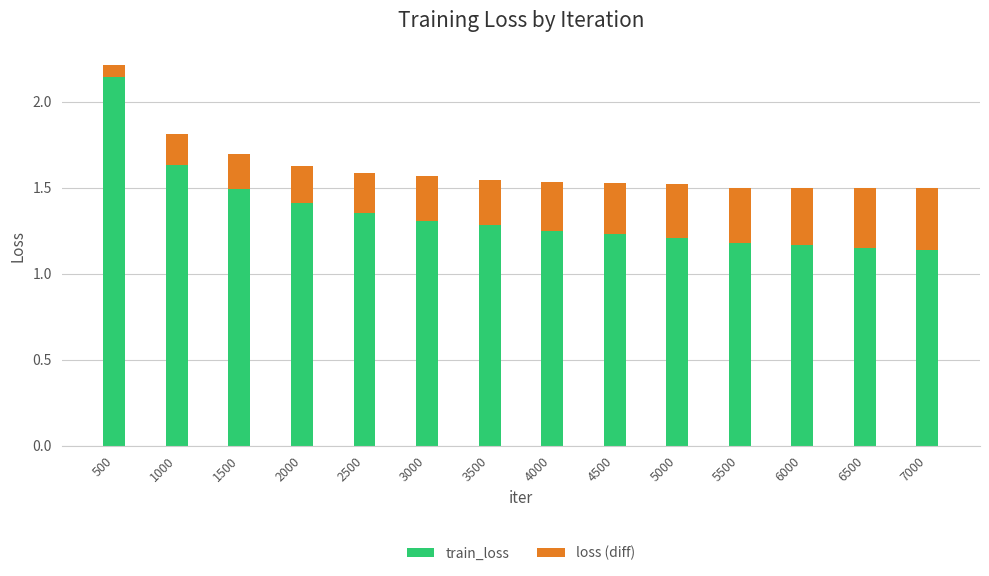

What is the difference between the train_loss values at 7000 and 1000?

0.5